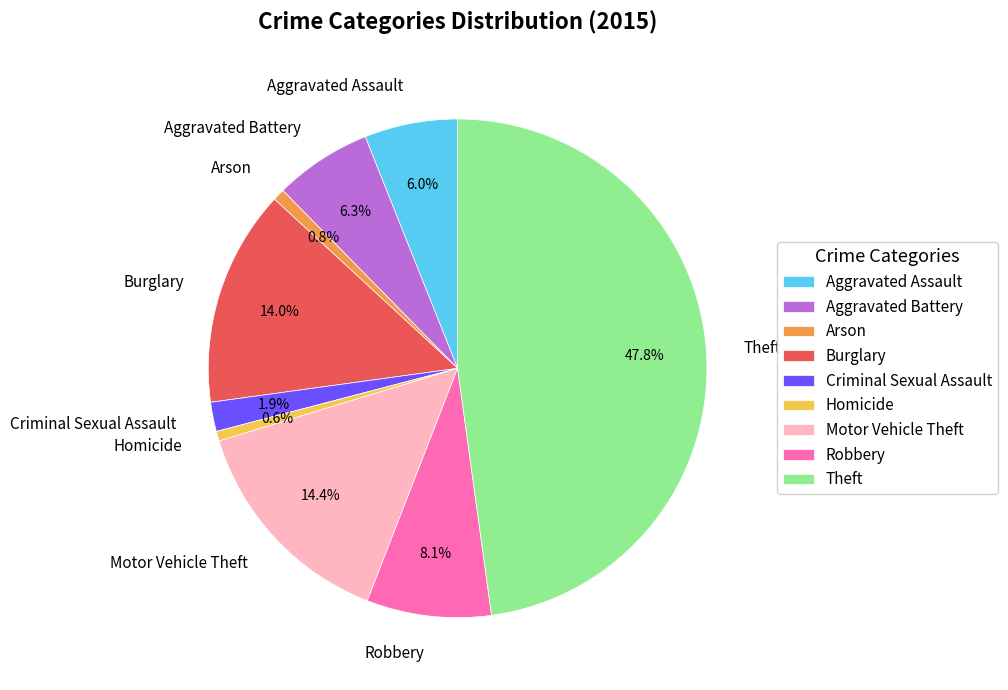

To the nearest percent, what percentage of the pie is Motor Vehicle Theft?

14%